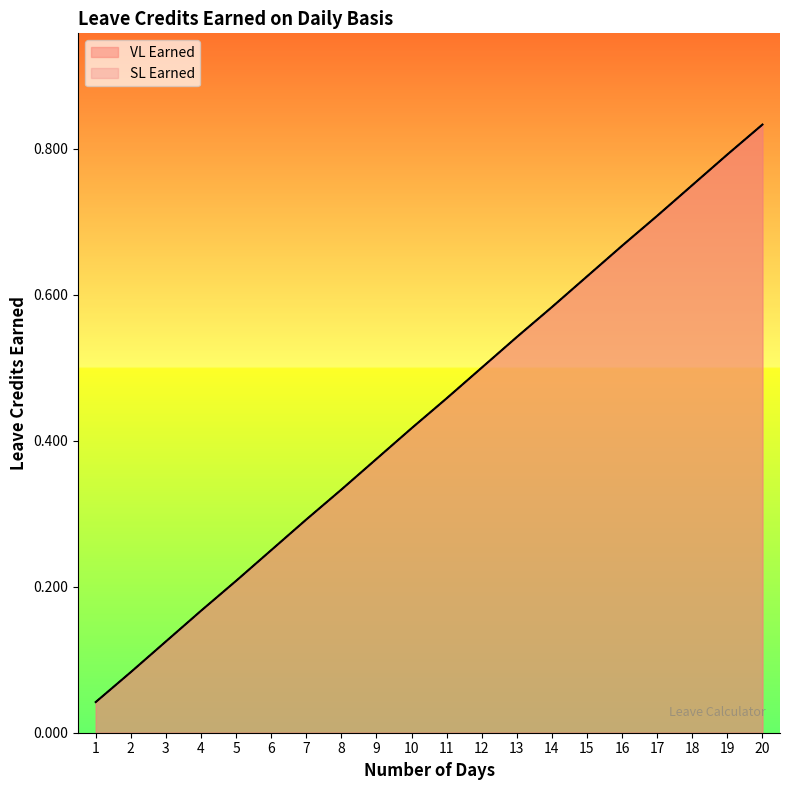

What is the value of the VL Earned point at the 3rd from the left?

0.1